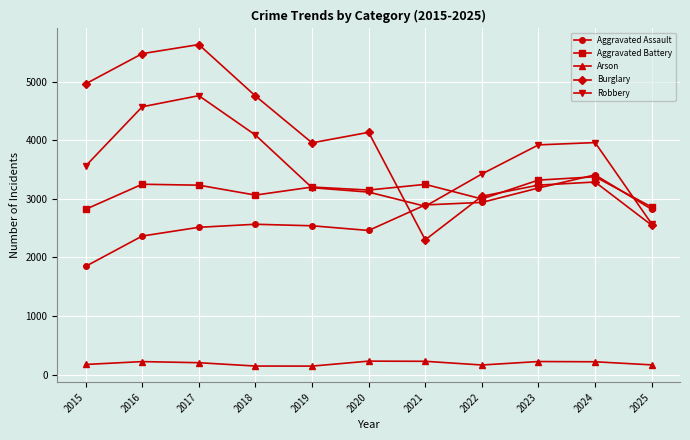

The Aggravated Assault series shows 3734 at 2016. True or false?

False